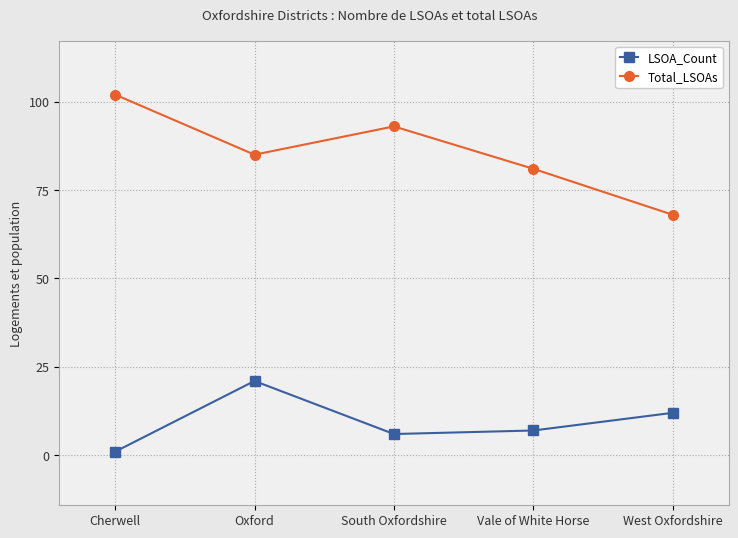

What value does the LSOA_Count series have at Vale of White Horse, to the nearest 5?

5